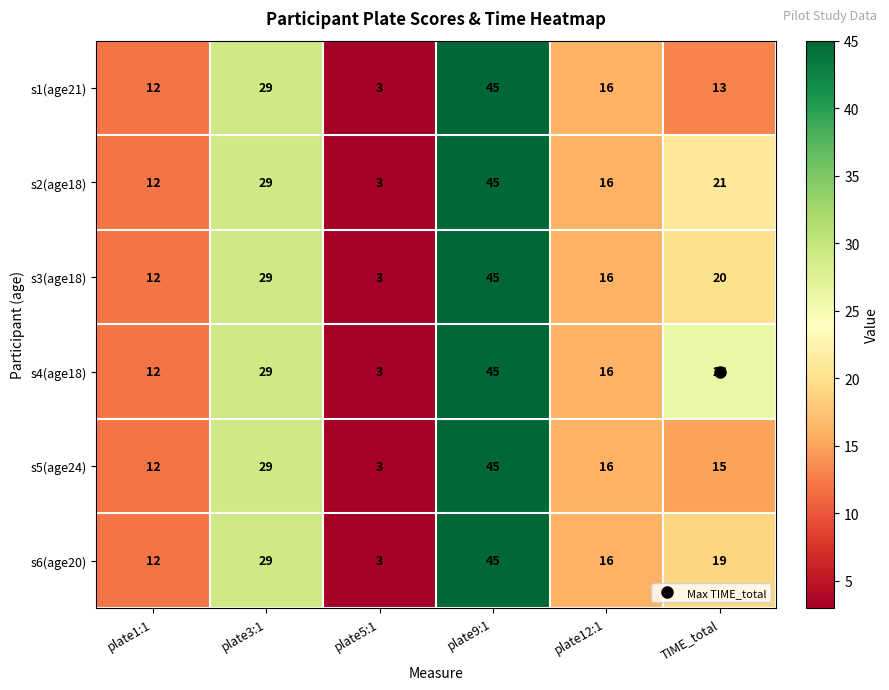

What is the difference between the s4(age18) values at plate3:1 and plate9:1?

16